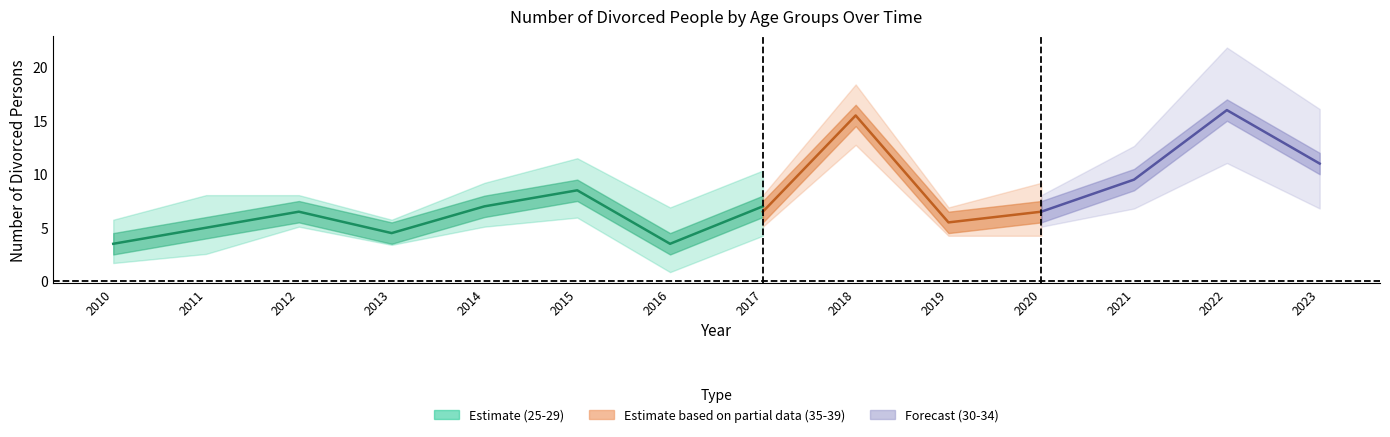

After their last crossing, which series has the higher values: Males_35-39 or Males_25-29?

Males_35-39